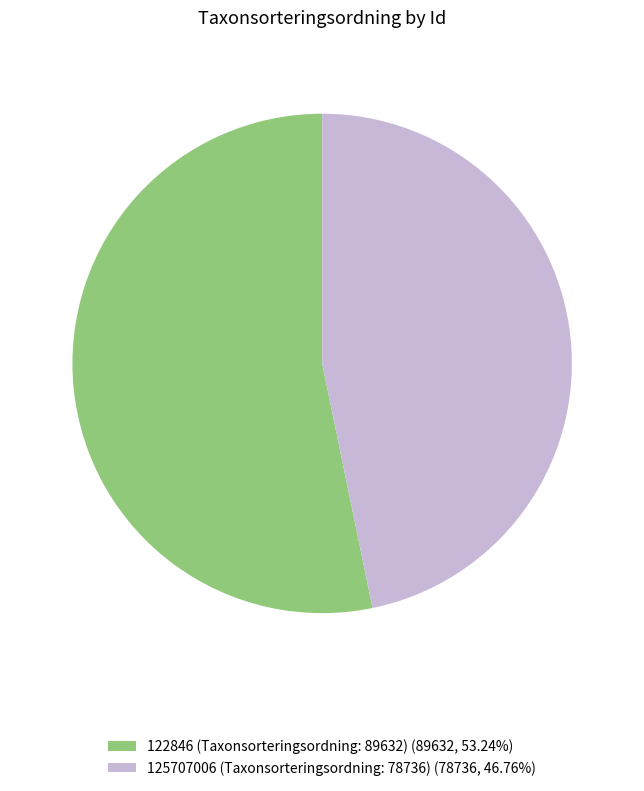

How many segments does this pie chart have?

2